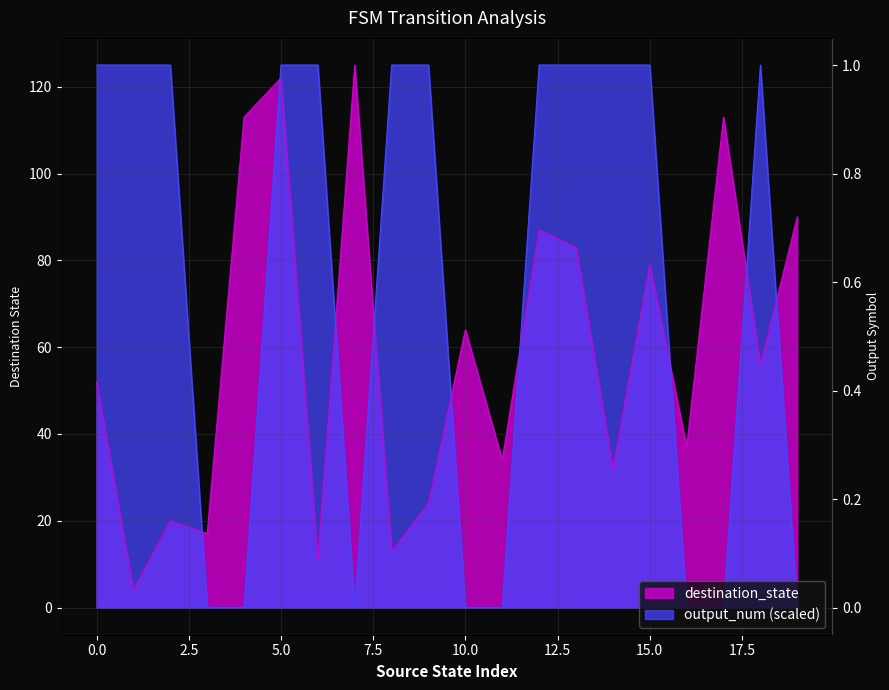

Count the number of data series in this chart.

2